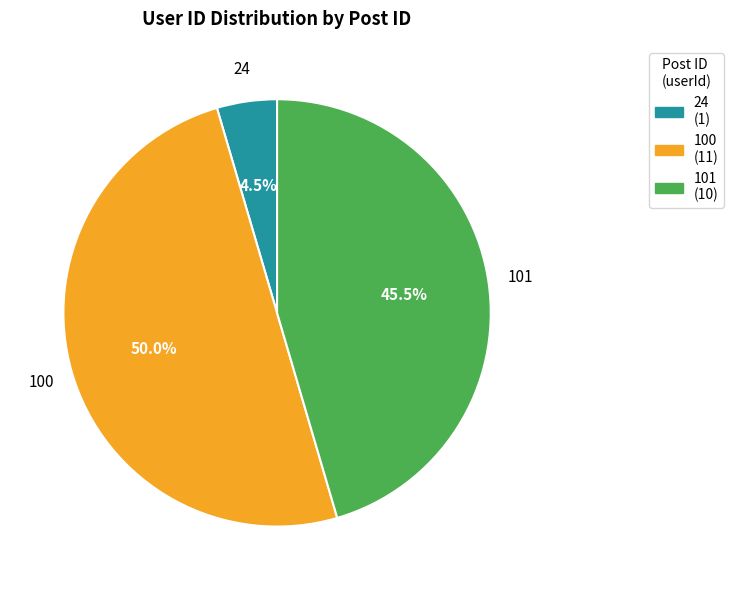

Approximately how many times larger is the value at 101 compared to 100?

0.9